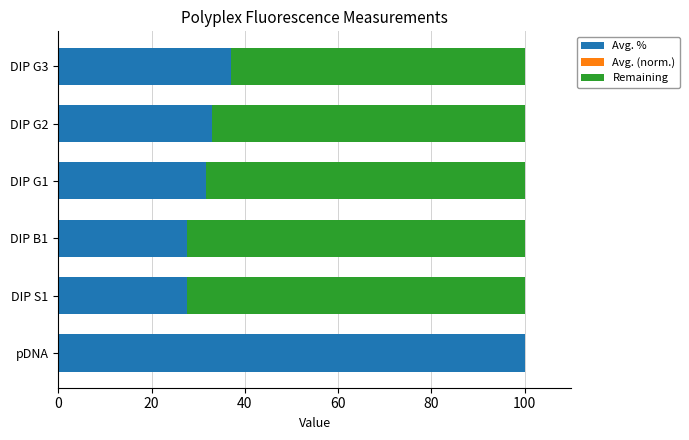

What is the total value across all series at DIP G1?

100.0